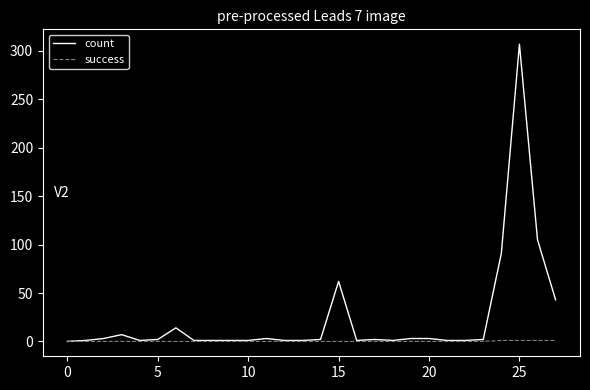

Which series has the widest spread of values?

count